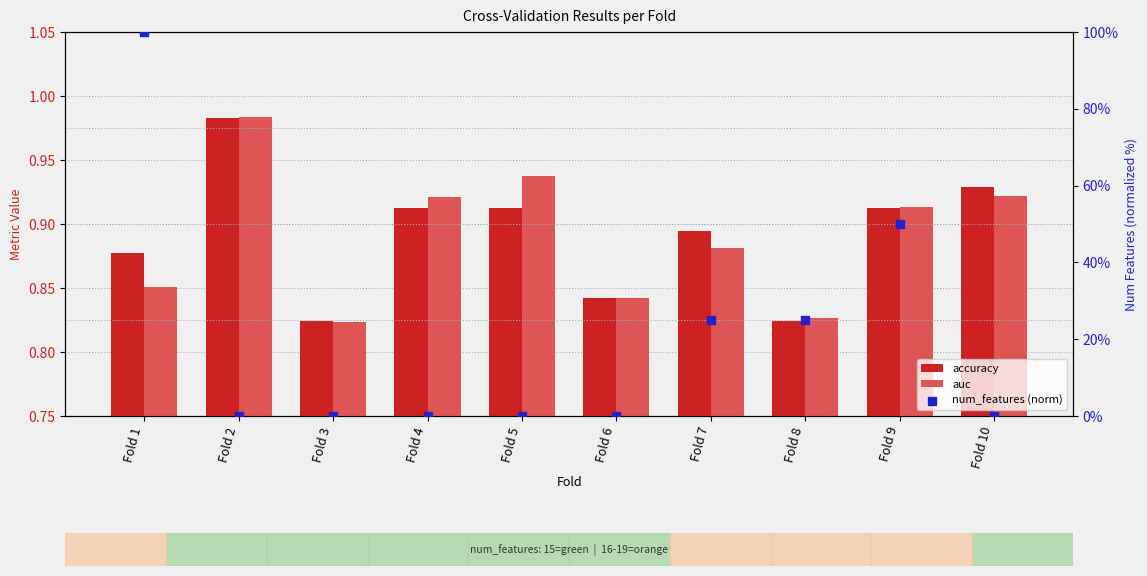

Which series has the largest Y range (max minus min)?

num_features (norm)